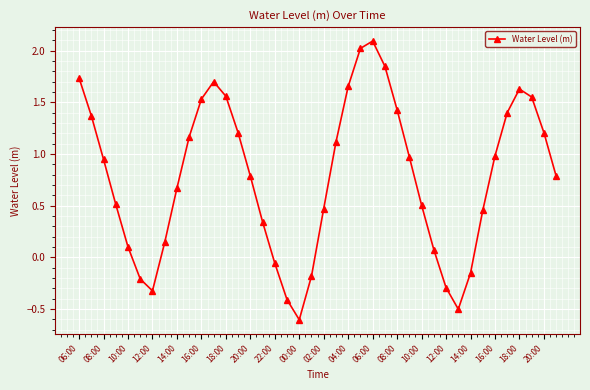

What is the greatest value displayed?

2.1